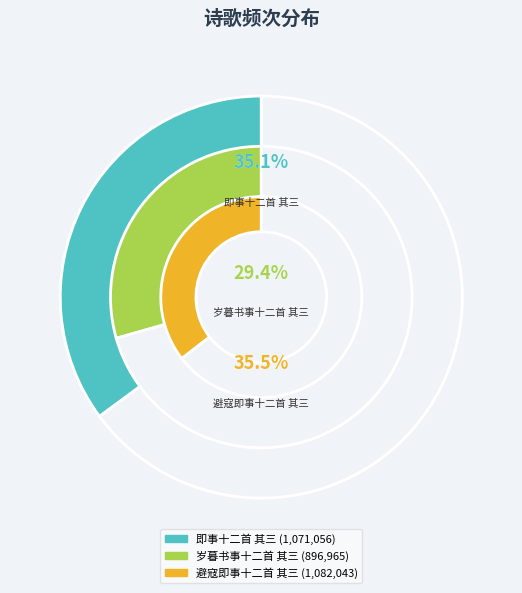

True or false: 岁暮书事十二首 其三 accounts for 35% of the total.

False